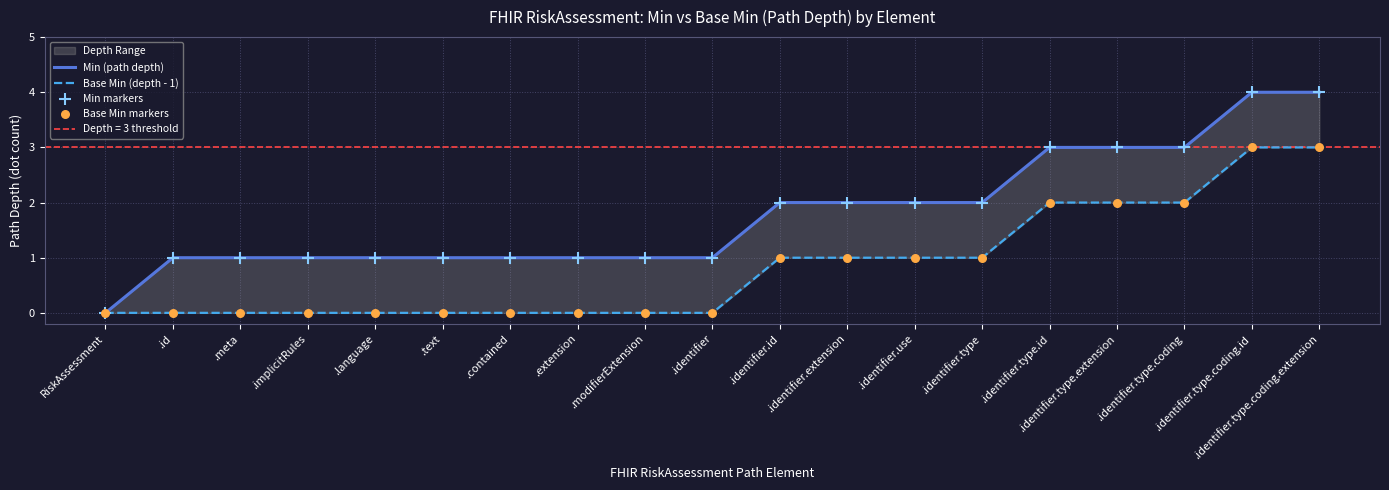

Is the value of Base Min markers at RiskAssessment greater than the value of Min markers at .meta?

No